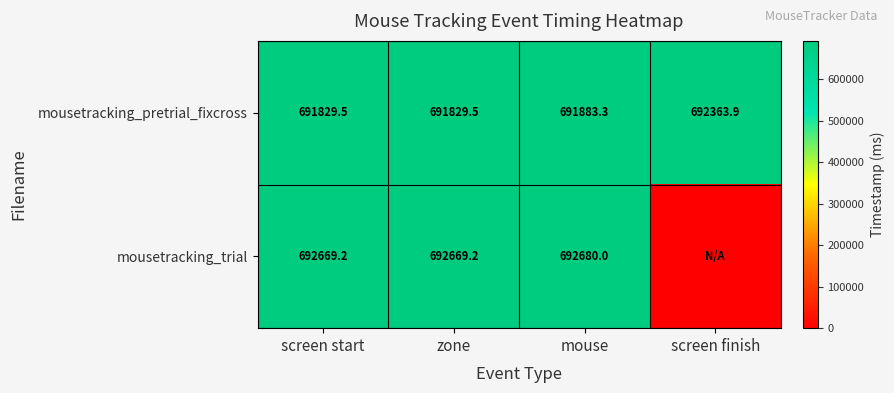

What is the average value of the mousetracking_pretrial_fixcross series?

691976.6